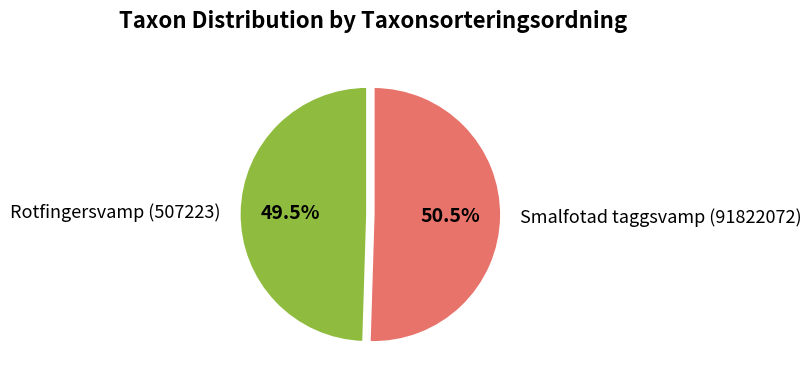

Which slice is the largest?

Smalfotad taggsvamp (91822072)